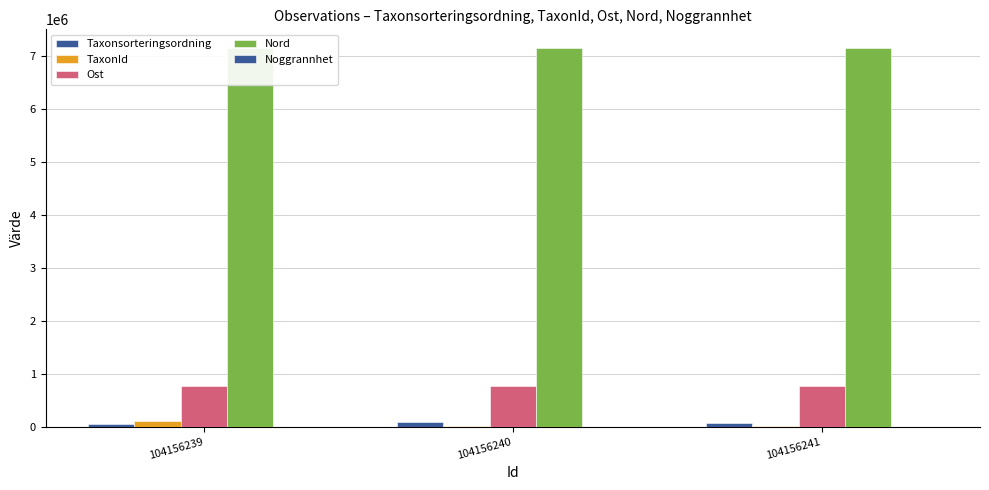

At how many categories does at least one series exceed 4559228?

3